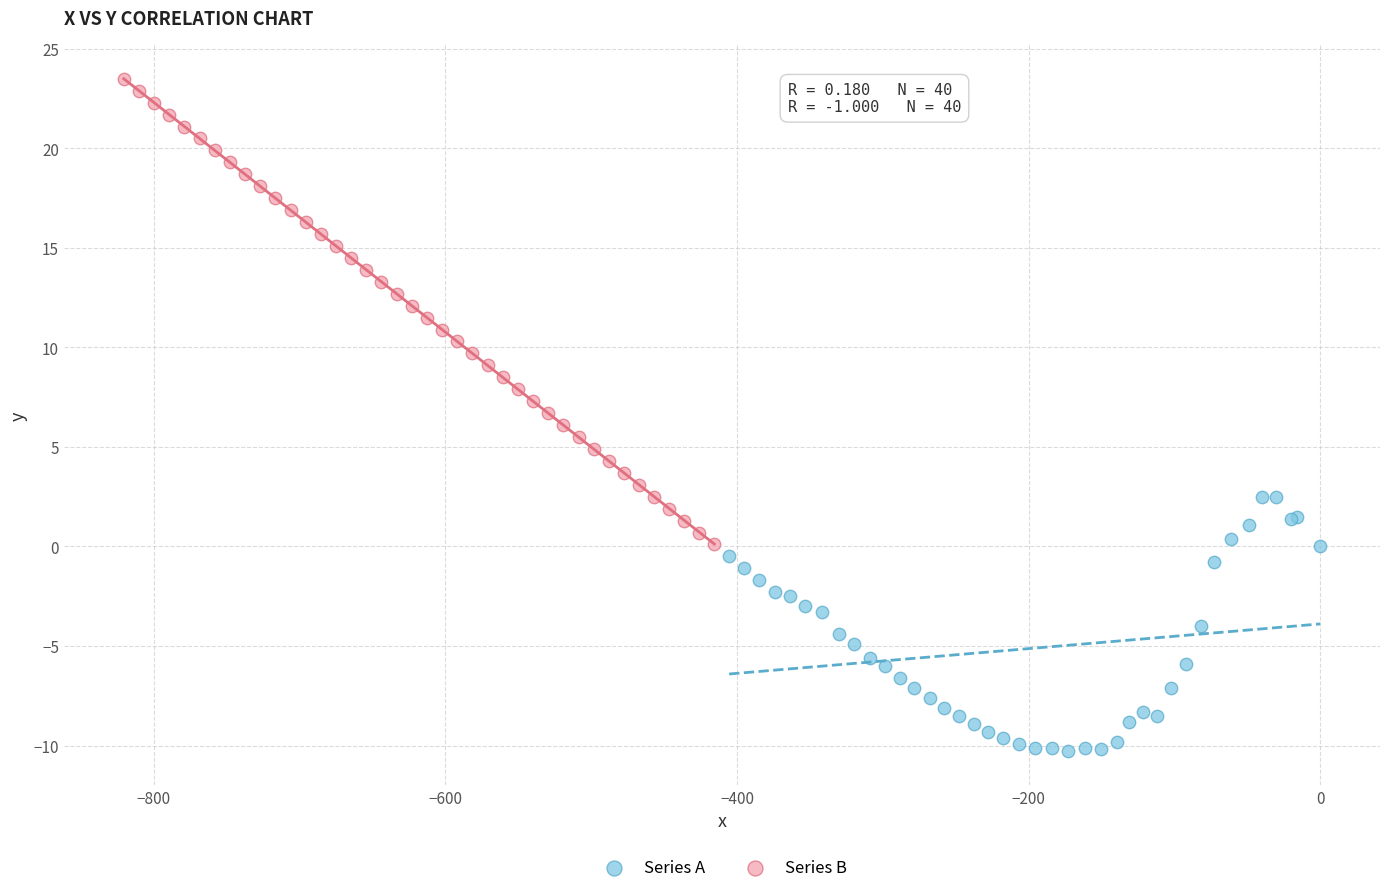

Which series reaches the maximum Y coordinate?

Series B